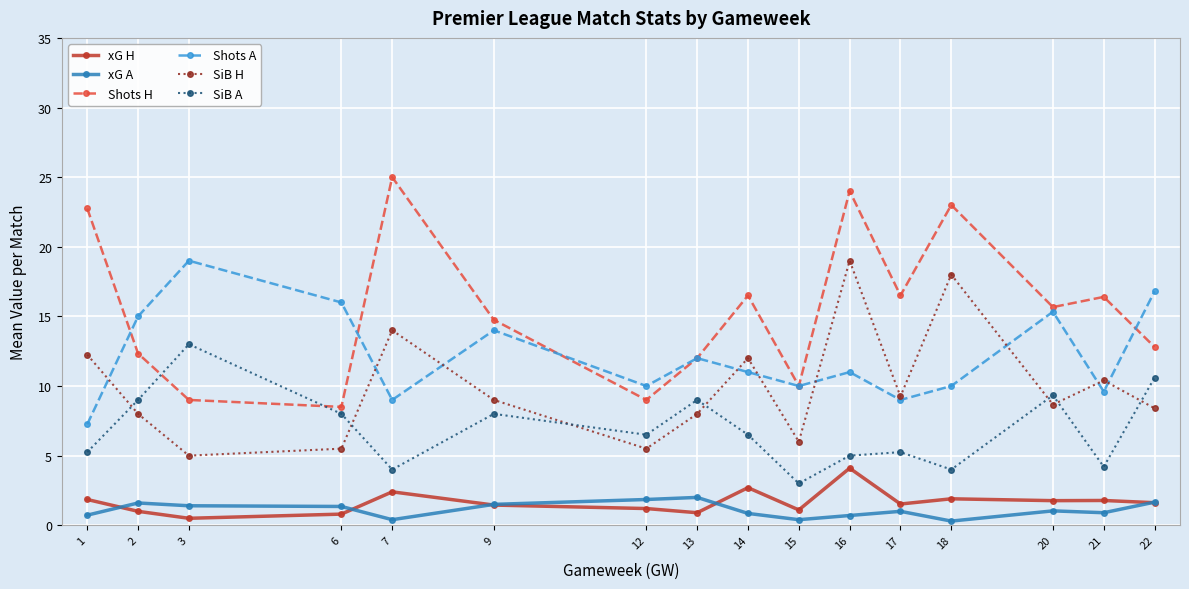

Where does the xG A series first go above 1?

2